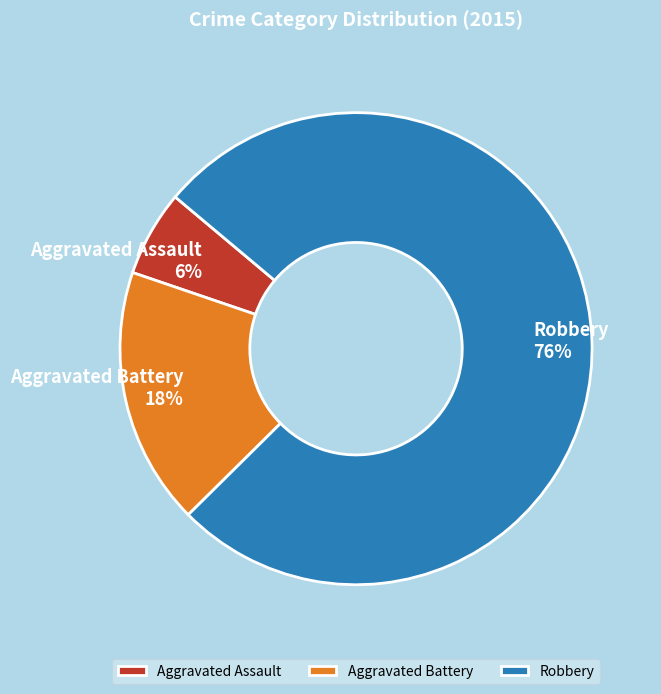

Which category has the smallest portion of the pie?

Aggravated Assault